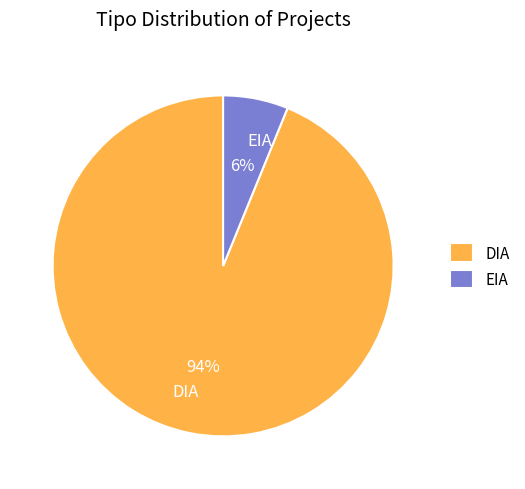

Which slice is the smallest?

EIA